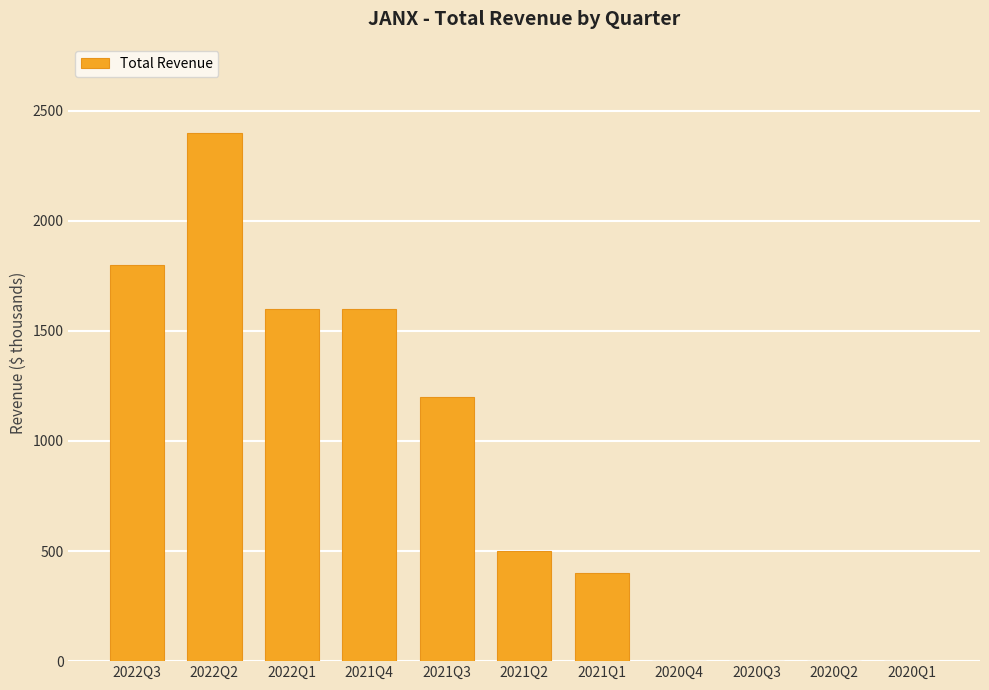

Is it true that the value at 2022Q2 is 1627?

False